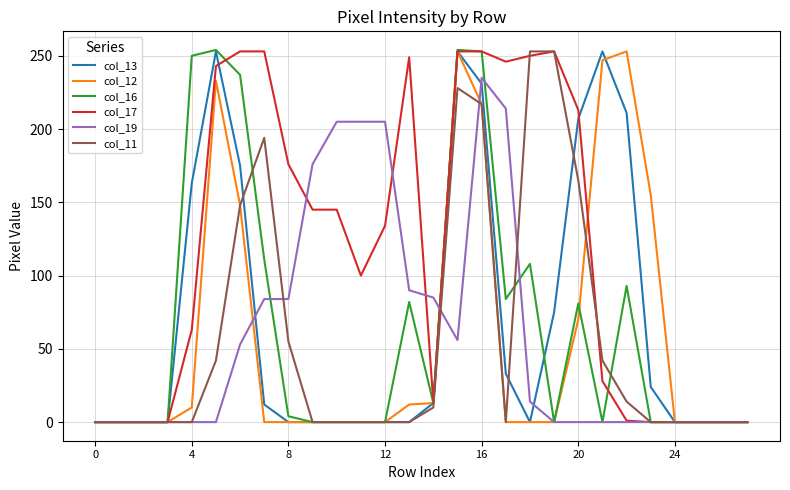

What is the greatest value displayed?

254